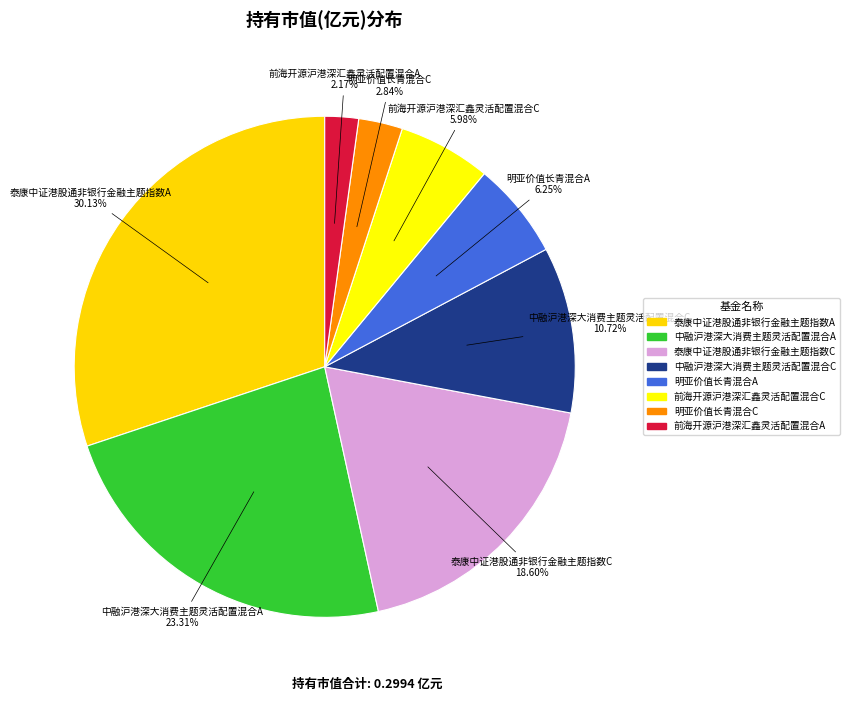

What percentage do 前海开源沪港深汇鑫灵活配置混合C and 泰康中证港股通非银行金融主题指数A together represent?

36.1%